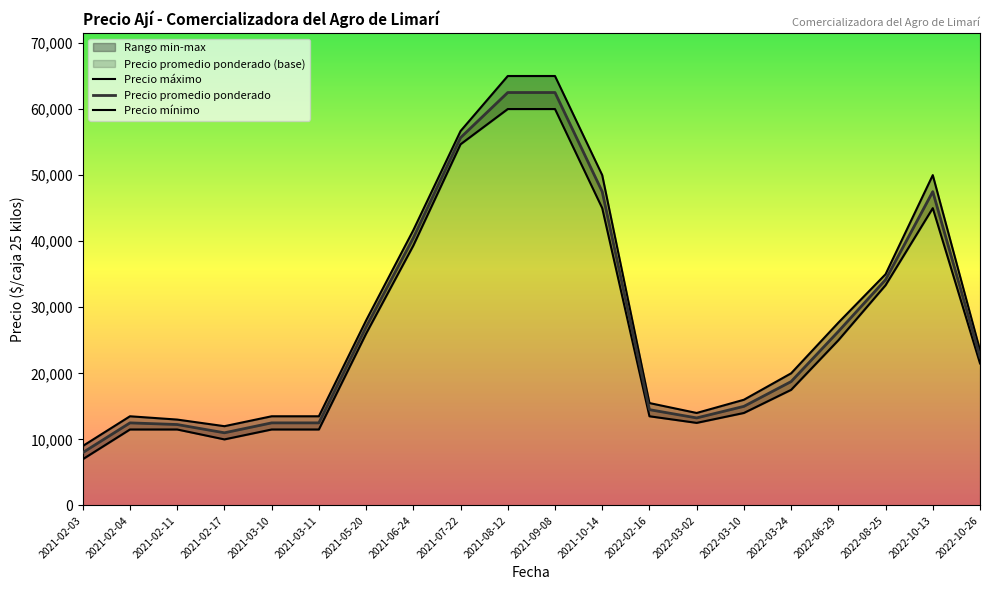

How many values in the Precio mínimo series exceed 21500?

9